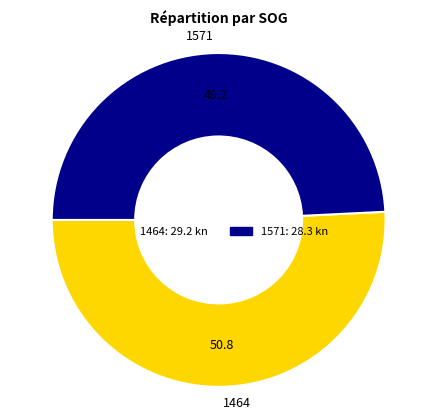

Do 1464 and 1571 together represent more than half of the pie?

Yes